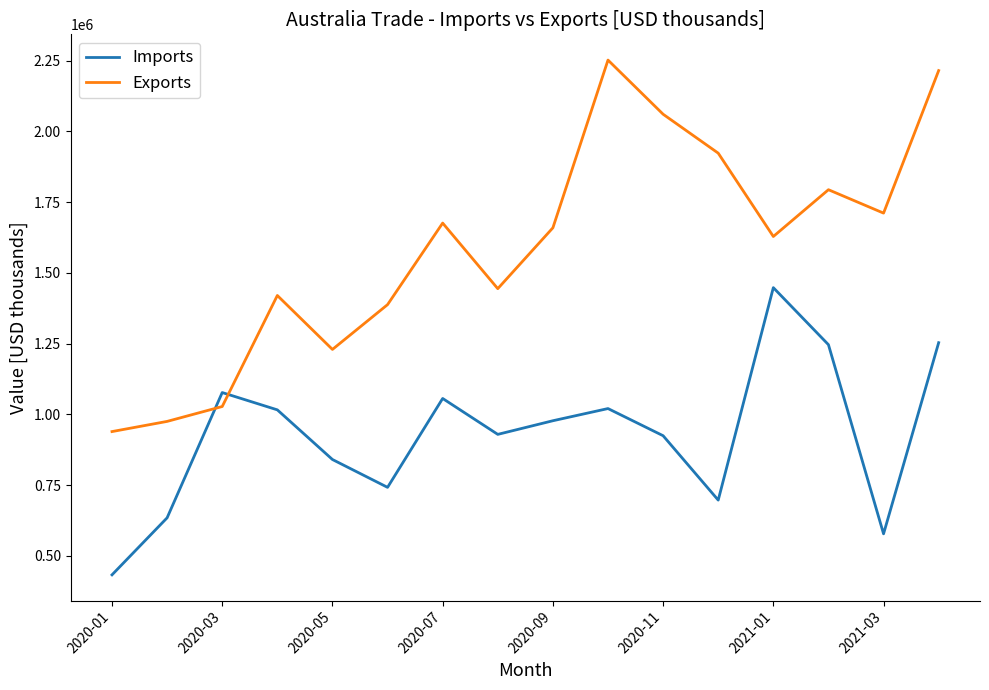

True or false: Imports and Exports cross at least once.

True